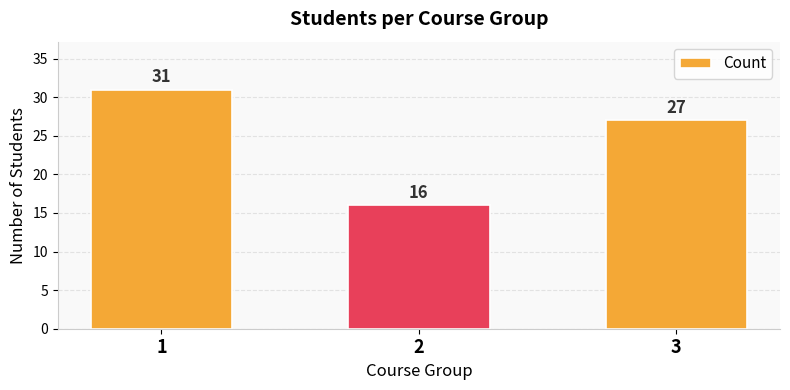

Where does the data first go above 27?

1